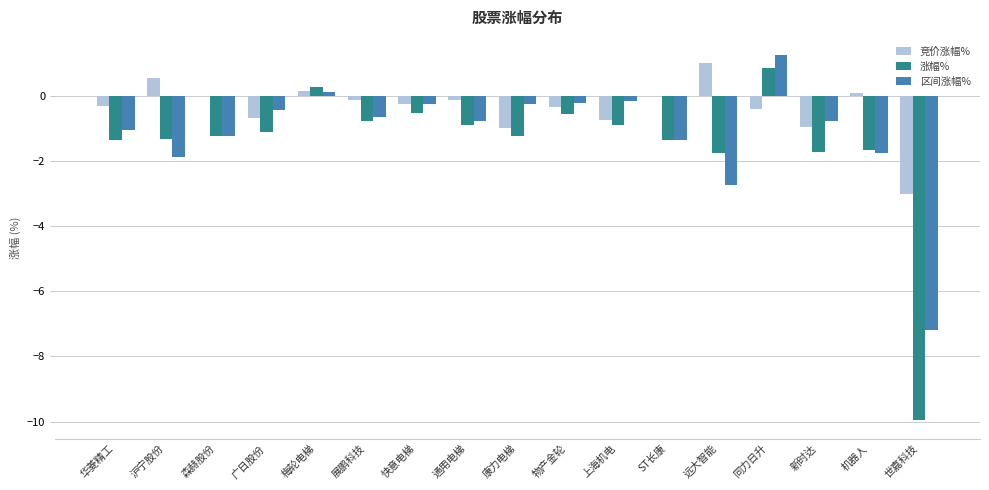

The 竞价涨幅% series shows 0.1 at 梅轮电梯. True or false?

True